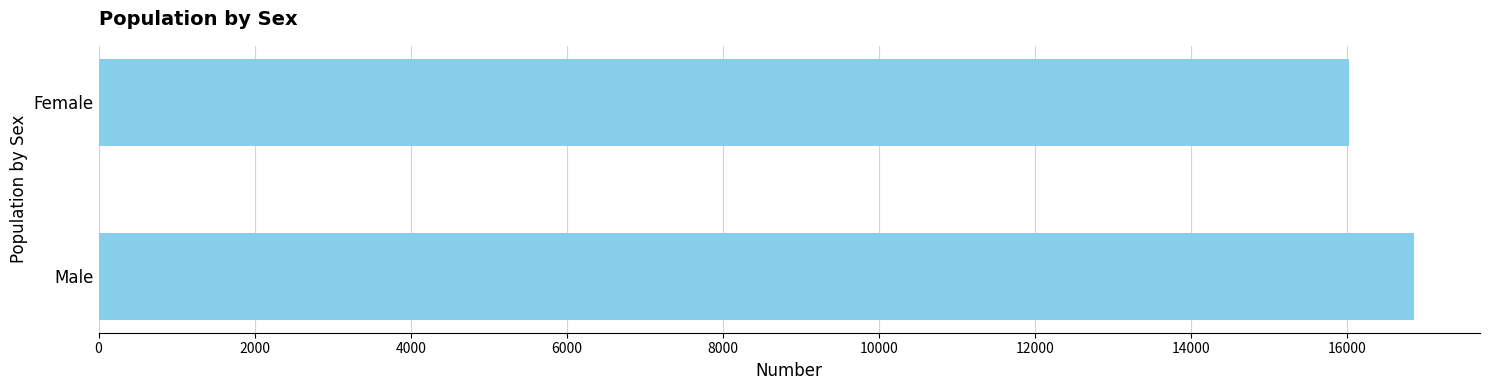

How many distinct data groups are displayed?

1